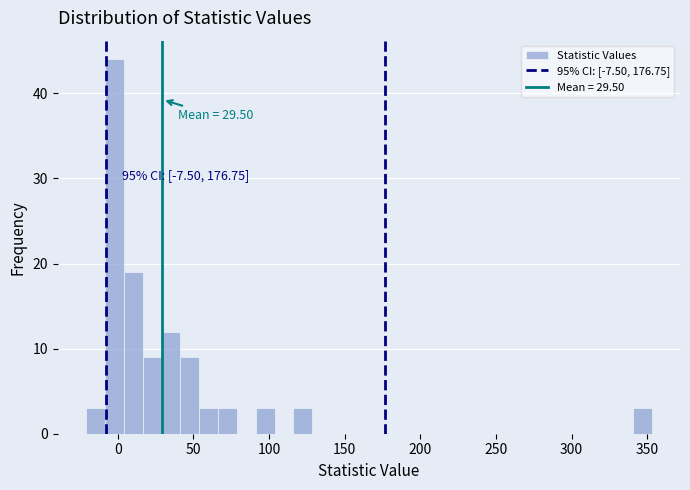

Around what value on the x-axis is the tallest bar? Give the approximate position of its centre, as read against the axis.

0